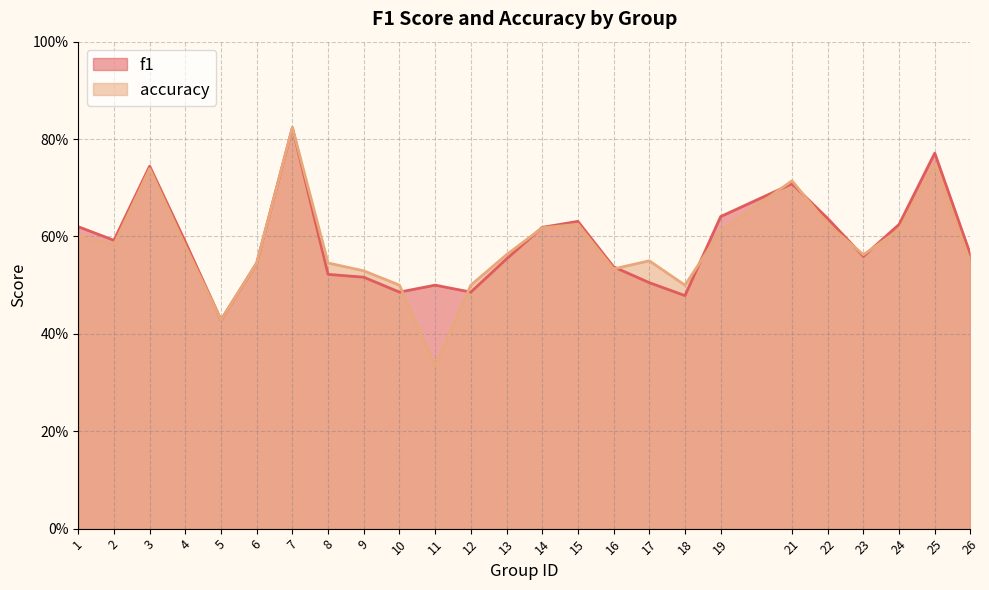

How many distinct data groups are displayed?

2